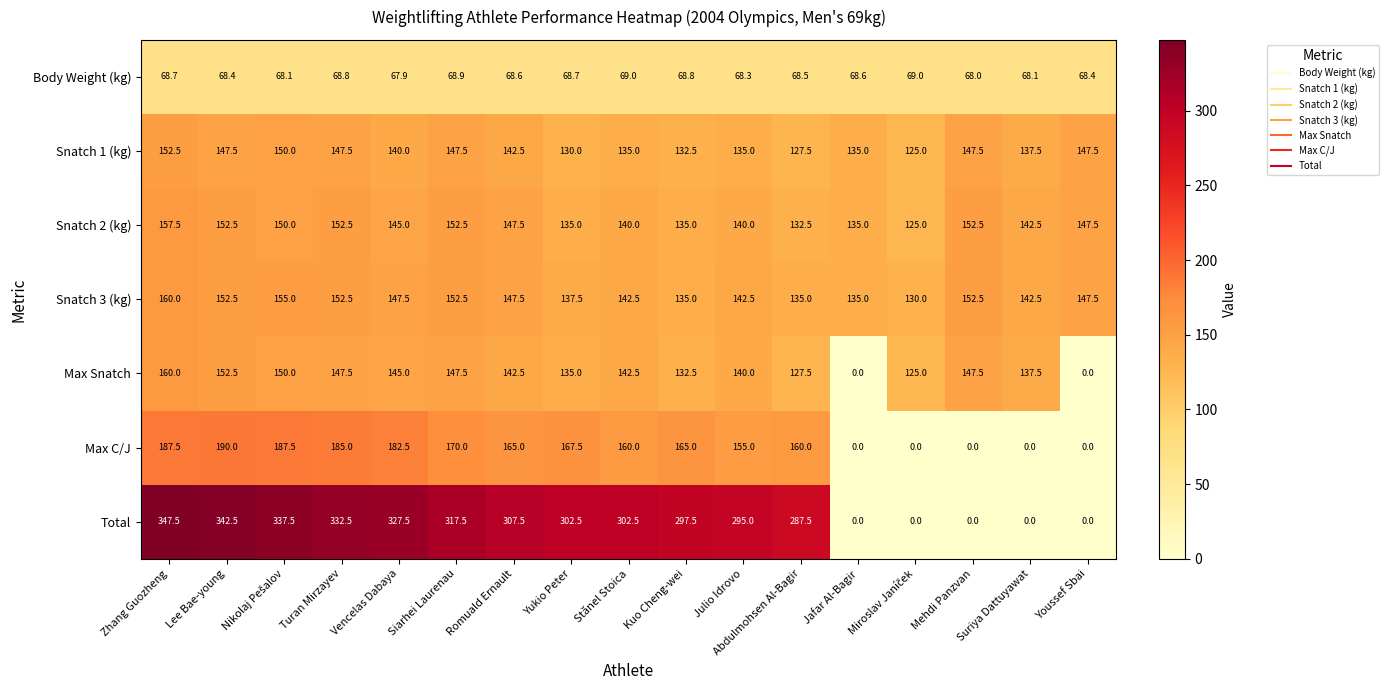

What is the minimum value for Body Weight (kg)?

67.9